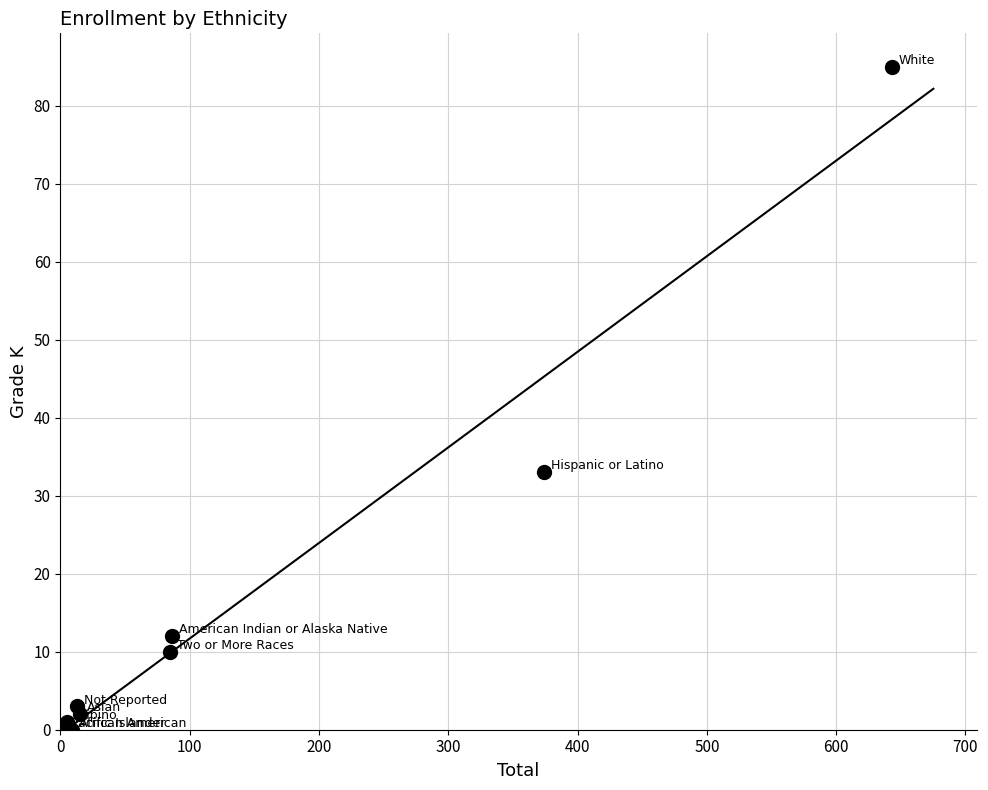

What Y value in the scatter plot is closest to 42?

33